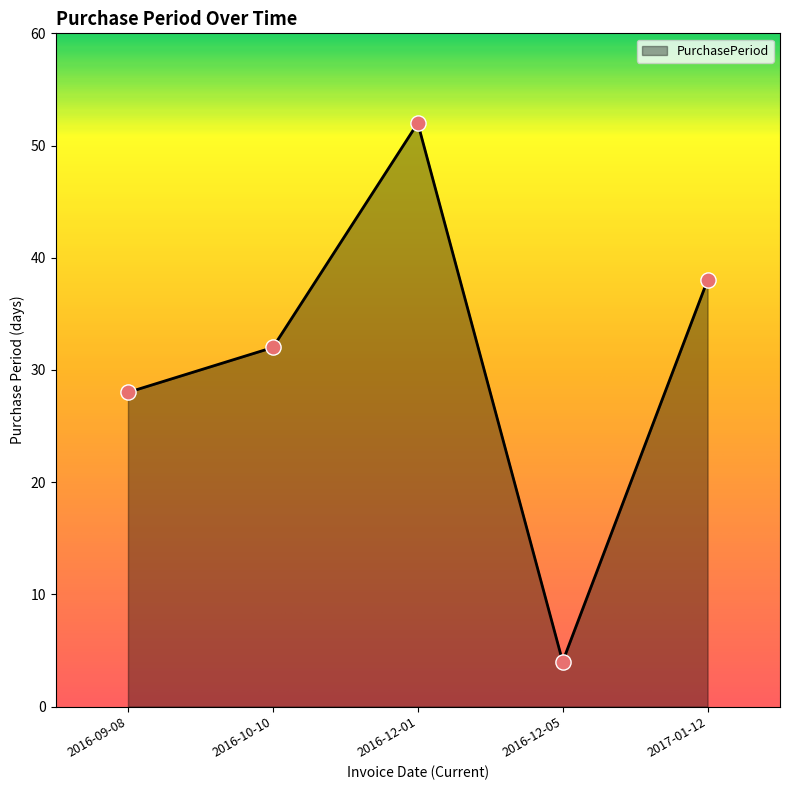

What is the change in value from 2016-12-05 to 2017-01-12?

+34